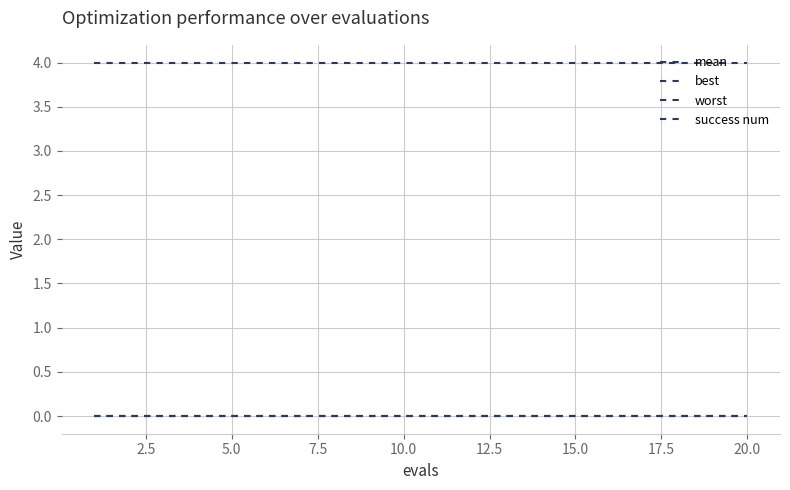

Is this an area chart (filled region under the line)?

No